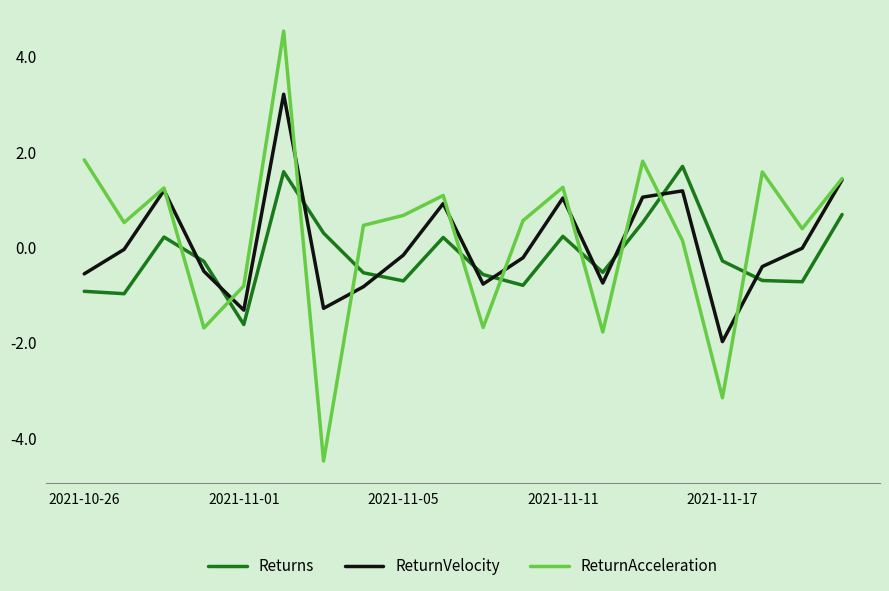

What are all the series names shown in the legend?

Returns, ReturnVelocity, ReturnAcceleration